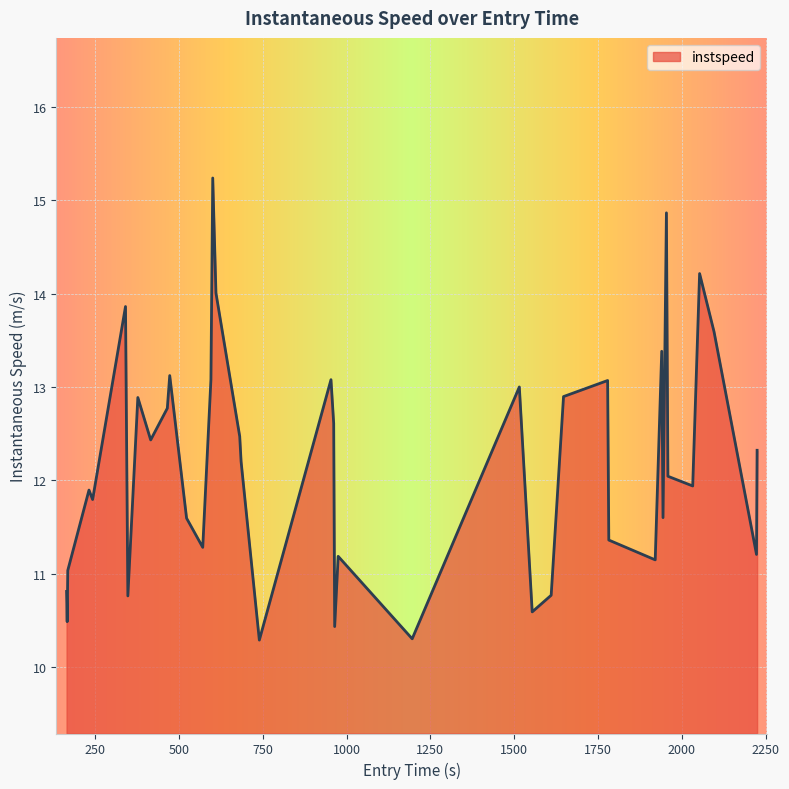

What is the maximum value shown in the chart?

15.2